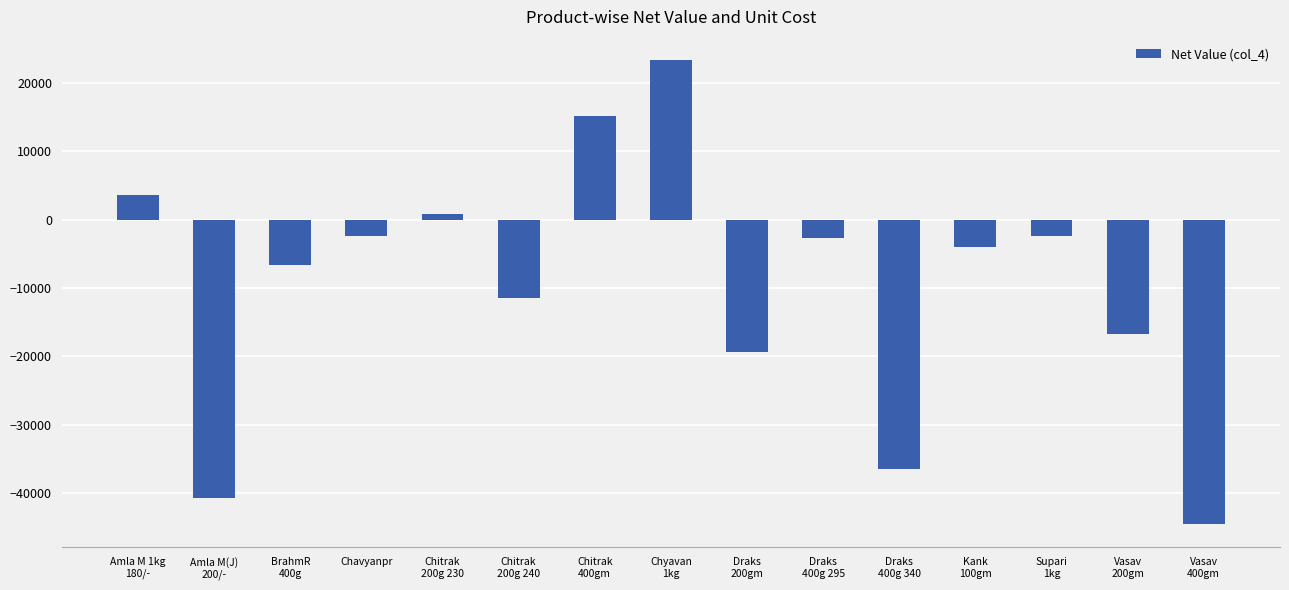

At which label is the value closest to -10600?

Chitrak
200g 240